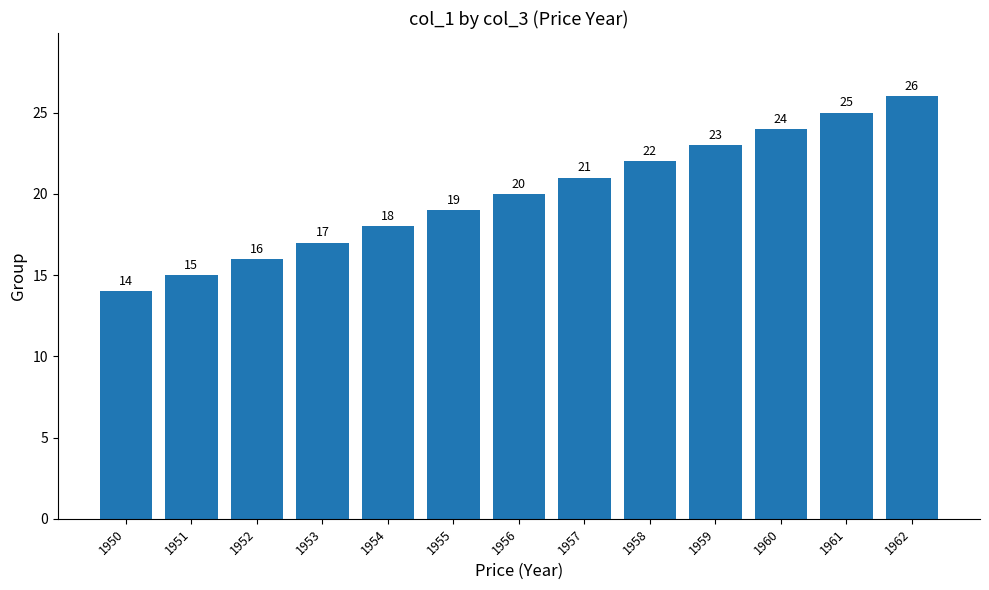

Rank the categories by value from highest to lowest.

1962, 1961, 1960, 1959, 1958, 1957, 1956, 1955, 1954, 1953, 1952, 1951, 1950